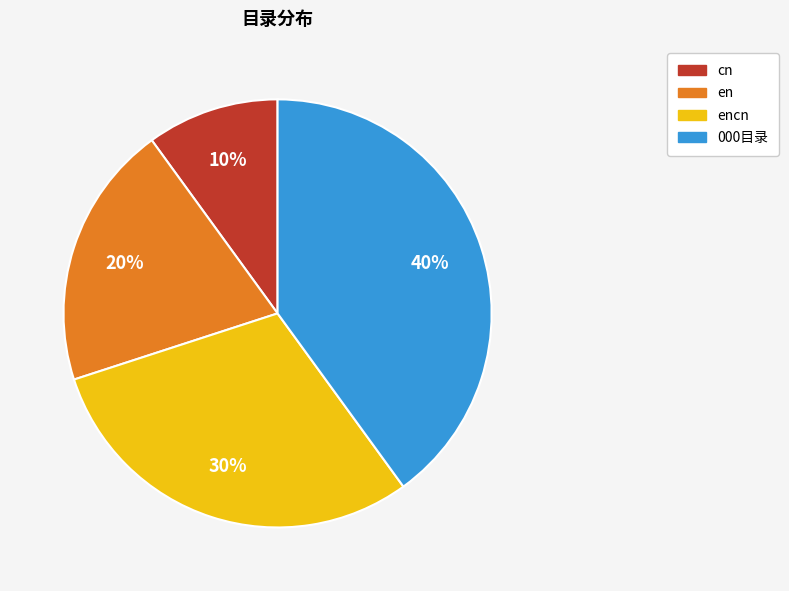

Does any single category account for the majority?

No